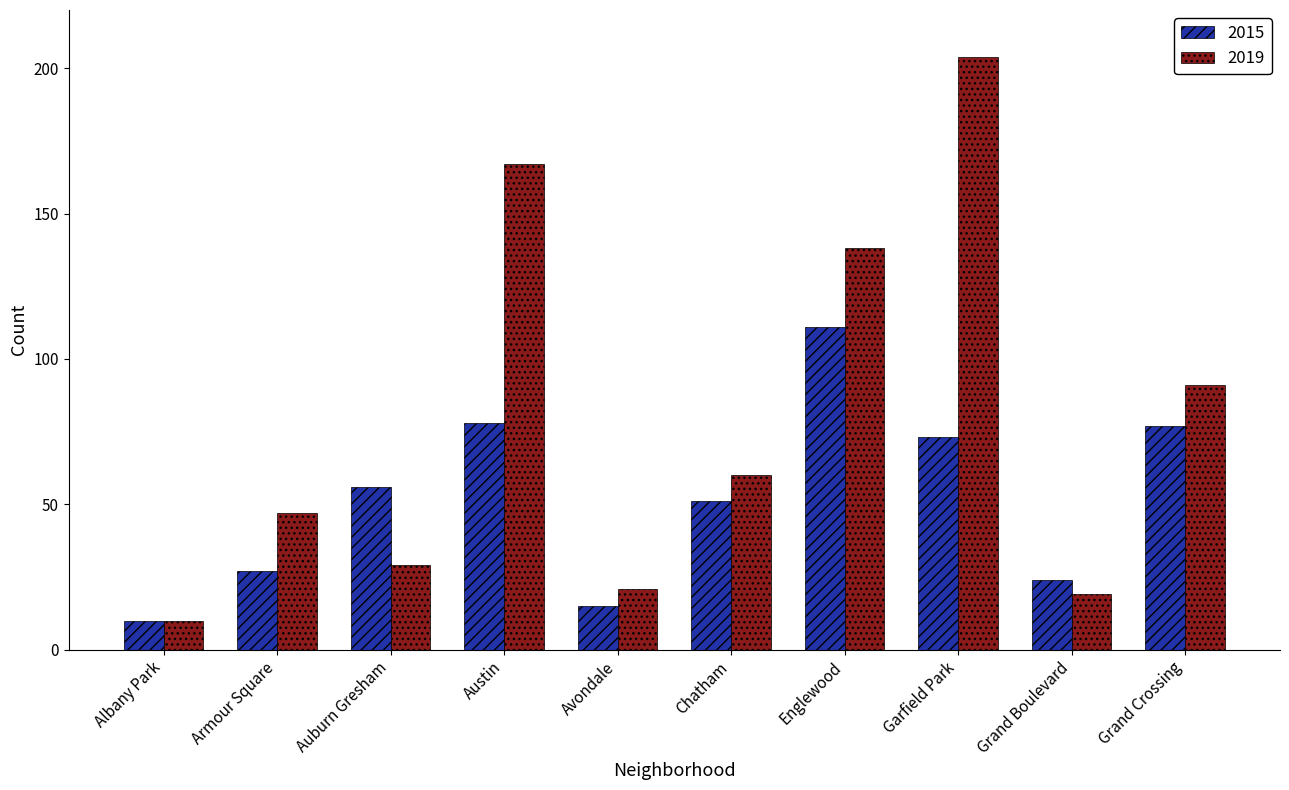

Rank the series by their average value, from lowest to highest.

2015, 2019